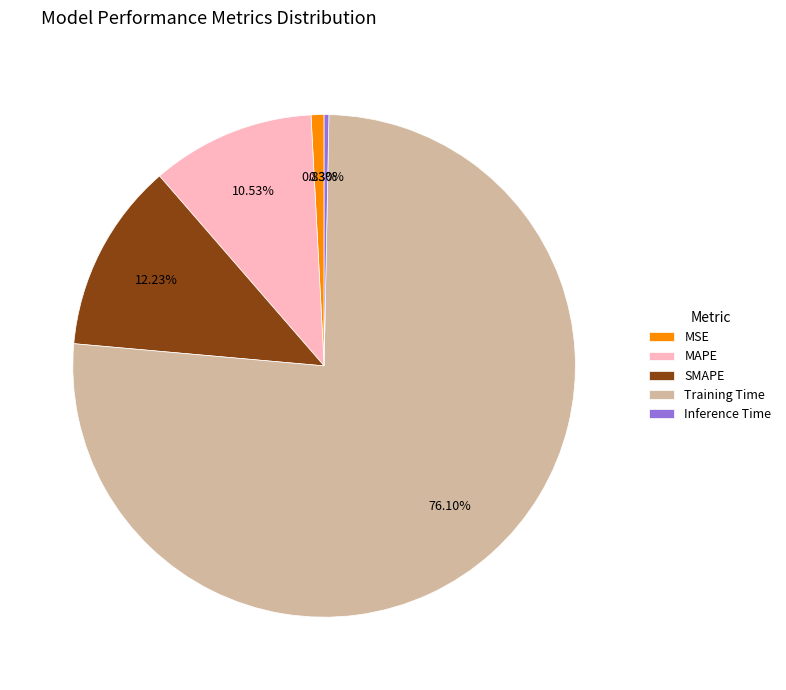

What is the smallest slice in the pie chart?

Inference Time